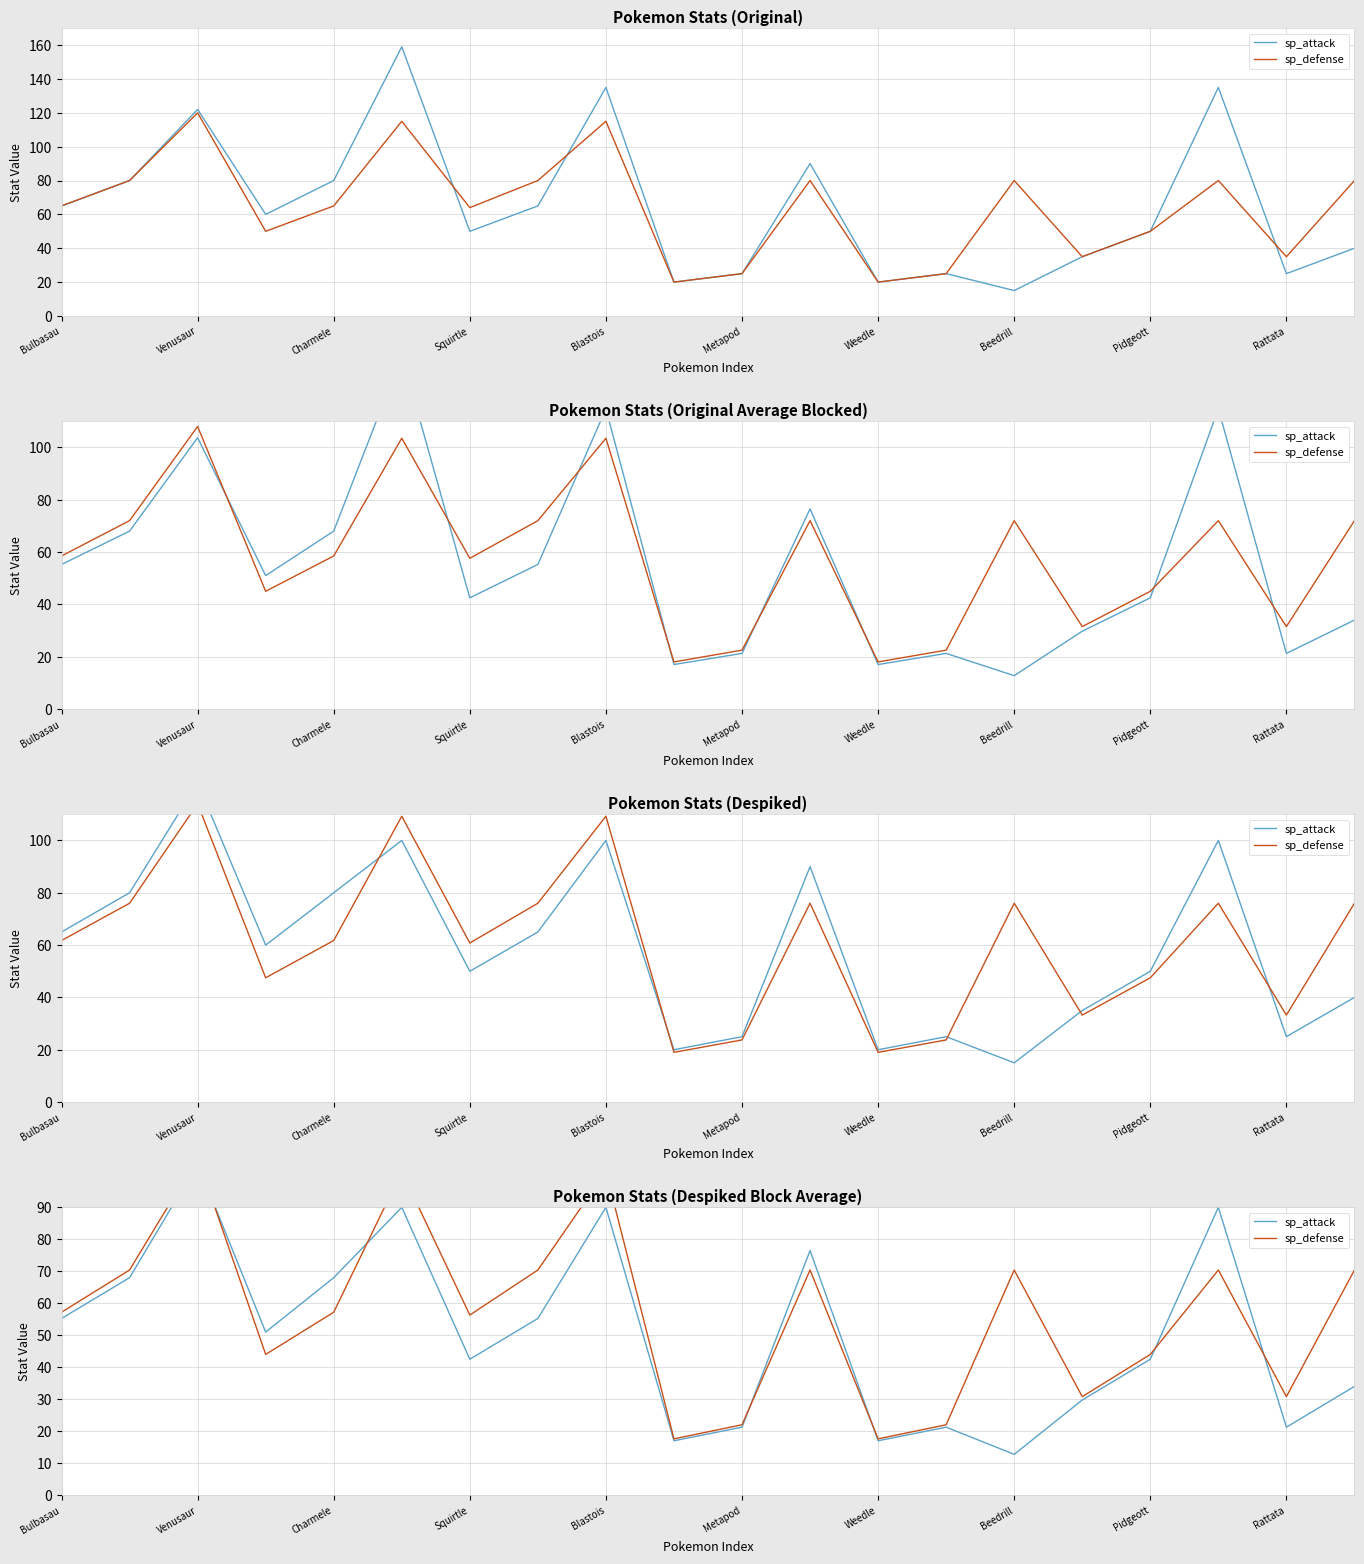

Which series ends up on top after the final intersection of sp_defense and sp_attack?

sp_defense